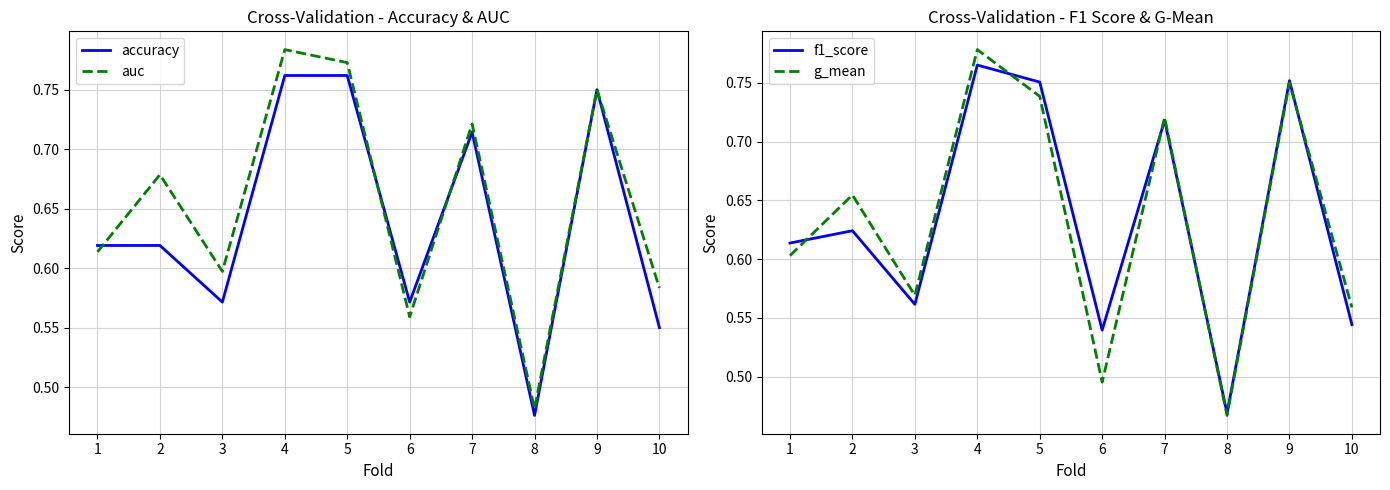

Which category has the highest value across all series?

4